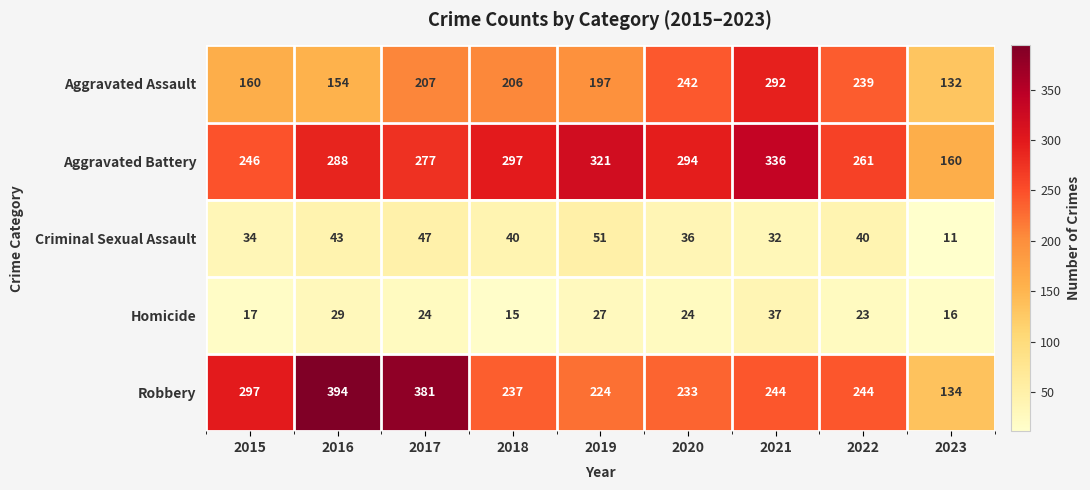

What is the total value across all series at 2023?

453